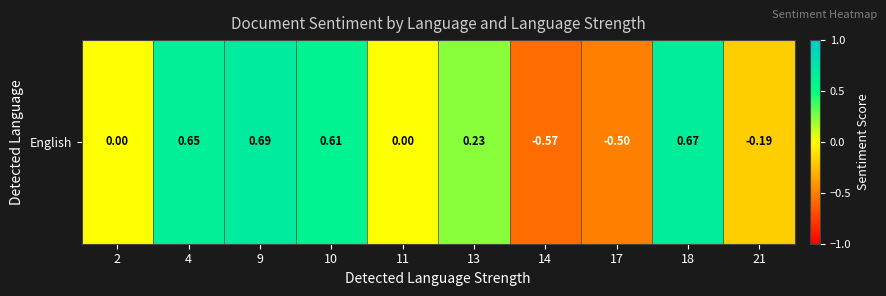

The value at 21 is -0.2. True or false?

True